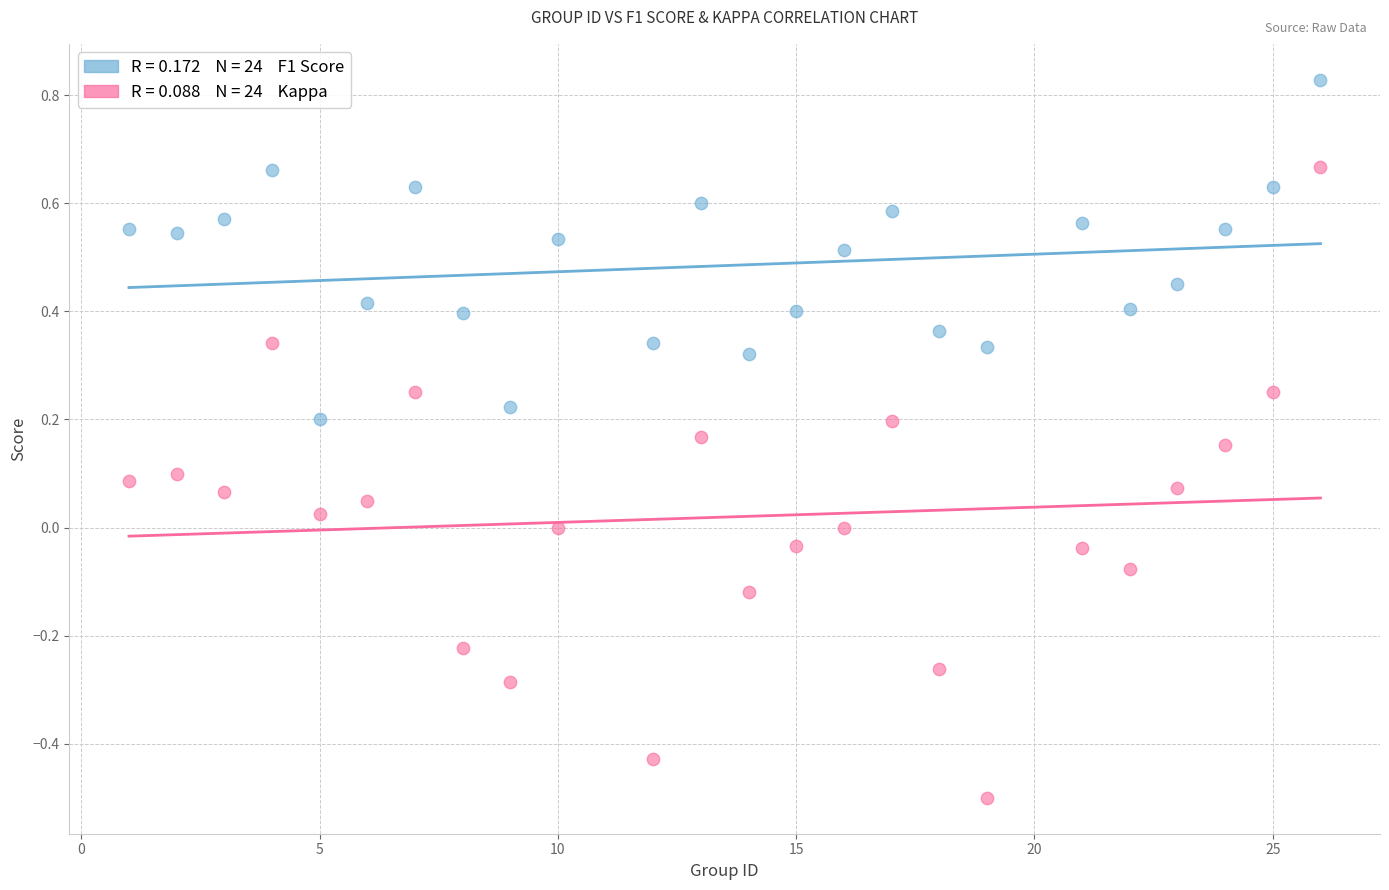

Across all data points, what is the range of Y values (max minus min)?

1.3